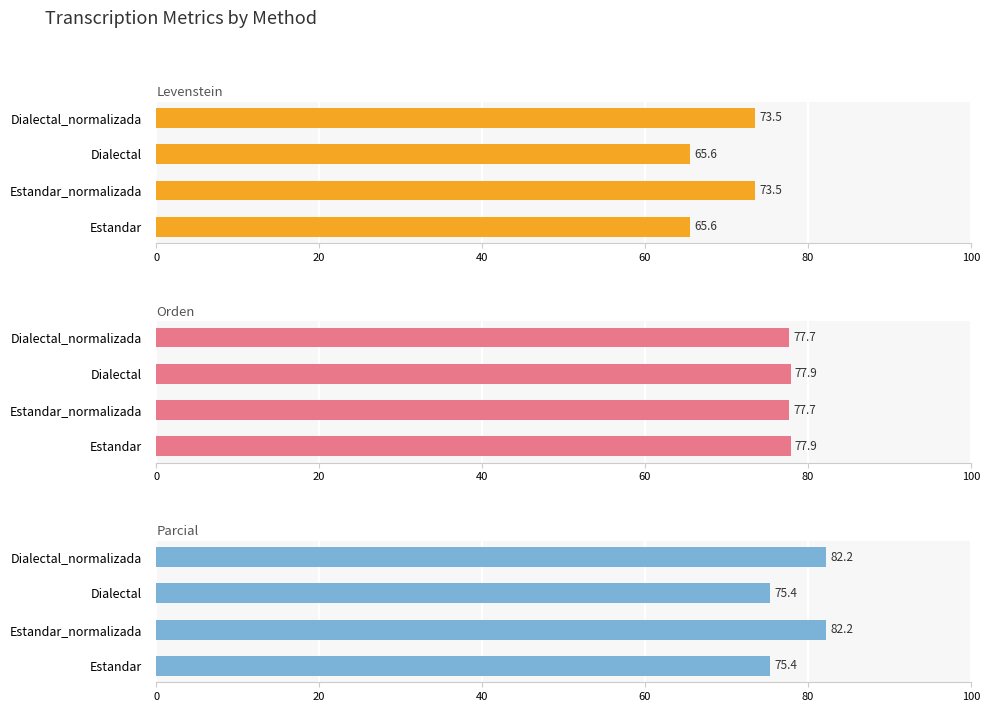

What is the value of the Parcial bar at the 3rd from the left?

75.4